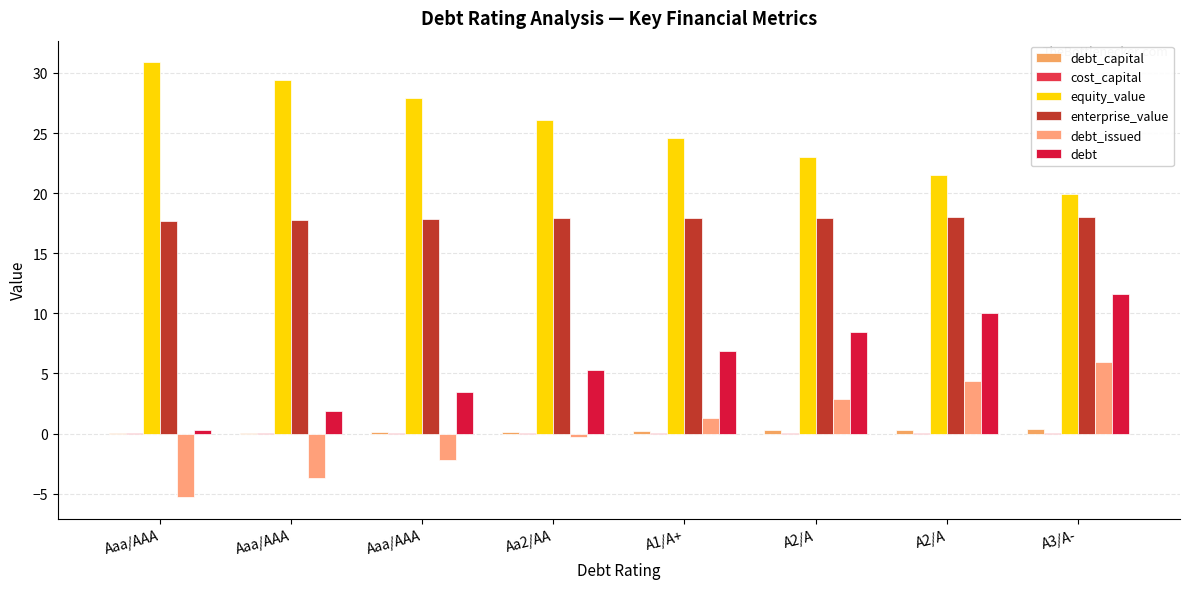

Reading left to right, transcribe all the data shown in this chart.

debt_capital: Aaa/AAA=0.0	Aaa/AAA=0.1	Aaa/AAA=0.1	Aa2/AA=0.2	A1/A+=0.2	A2/A=0.3	A2/A=0.3	A3/A-=0.4
cost_capital: Aaa/AAA=0.1	Aaa/AAA=0.1	Aaa/AAA=0.1	Aa2/AA=0.1	A1/A+=0.1	A2/A=0.1	A2/A=0.1	A3/A-=0.1
equity_value: Aaa/AAA=30.9	Aaa/AAA=29.4	Aaa/AAA=27.9	Aa2/AA=26.1	A1/A+=24.6	A2/A=23.0	A2/A=21.5	A3/A-=20.0
enterprise_value: Aaa/AAA=17.7	Aaa/AAA=17.8	Aaa/AAA=17.8	Aa2/AA=17.9	A1/A+=17.9	A2/A=18.0	A2/A=18.0	A3/A-=18.0
debt_issued: Aaa/AAA=-5.3	Aaa/AAA=-3.7	Aaa/AAA=-2.2	Aa2/AA=-0.3	A1/A+=1.3	A2/A=2.9	A2/A=4.4	A3/A-=6.0
debt: Aaa/AAA=0.3	Aaa/AAA=1.9	Aaa/AAA=3.4	Aa2/AA=5.3	A1/A+=6.9	A2/A=8.5	A2/A=10.0	A3/A-=11.6